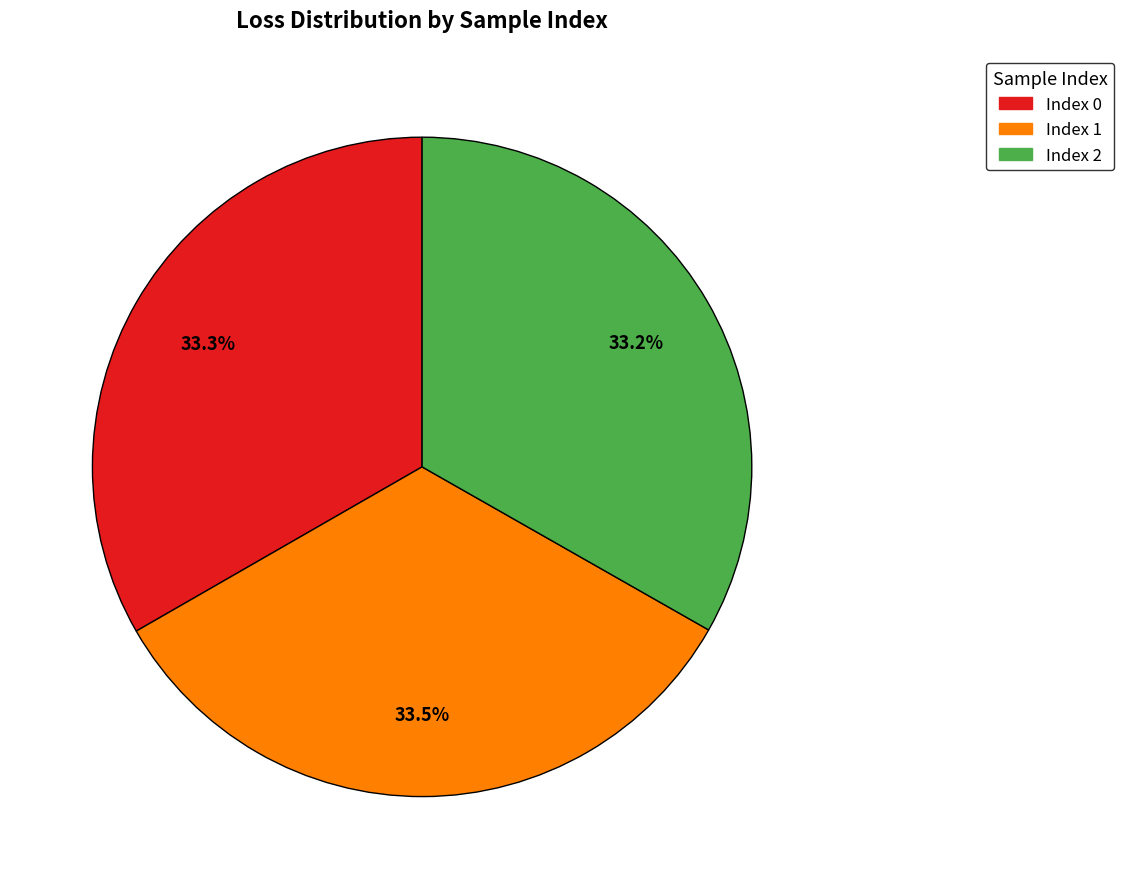

Is there any slice that represents more than half of the pie?

No